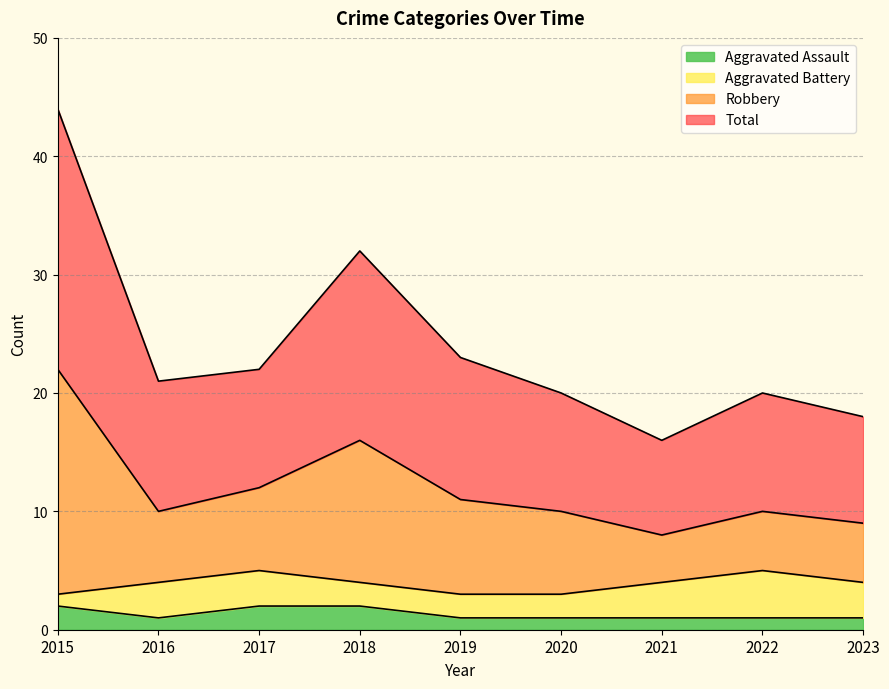

What is the smallest value displayed?

1